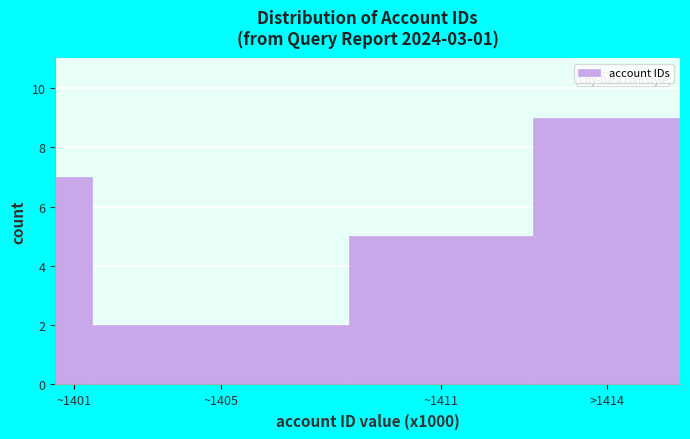

Reading left to right, extract all data points from this chart.

~1401=7	~1405=2	~1411=5	>1414=9